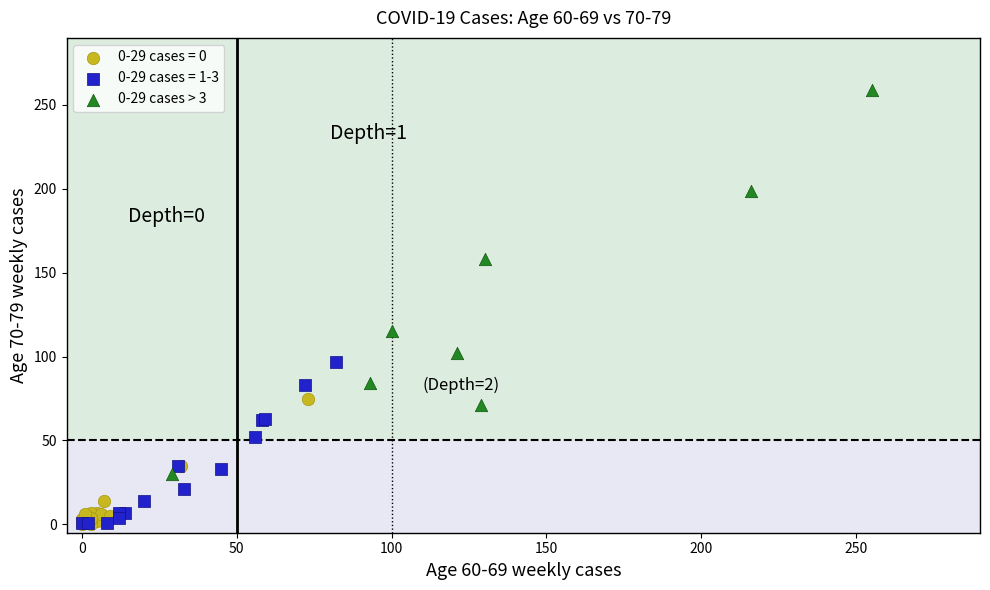

Which series contains the highest Y value?

0-29 cases > 3